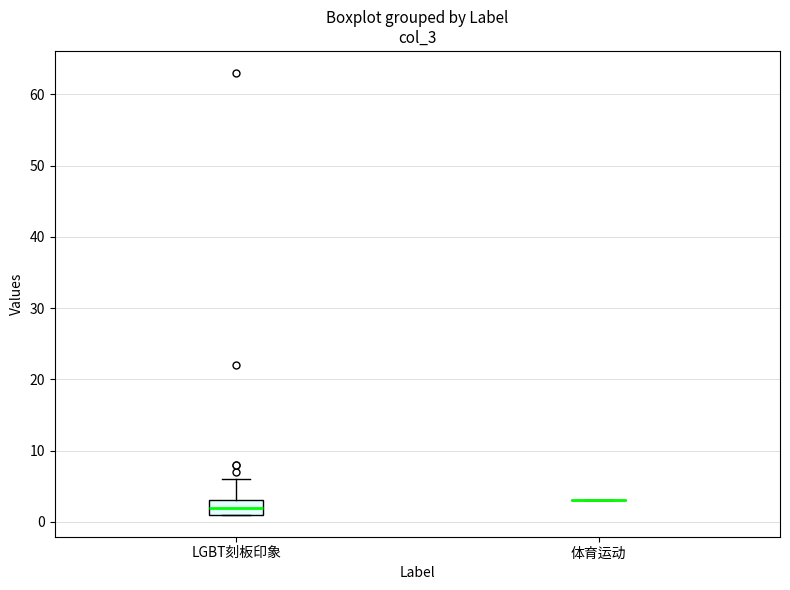

Which box is the tallest, from its lower edge to its upper edge?

LGBT刻板印象